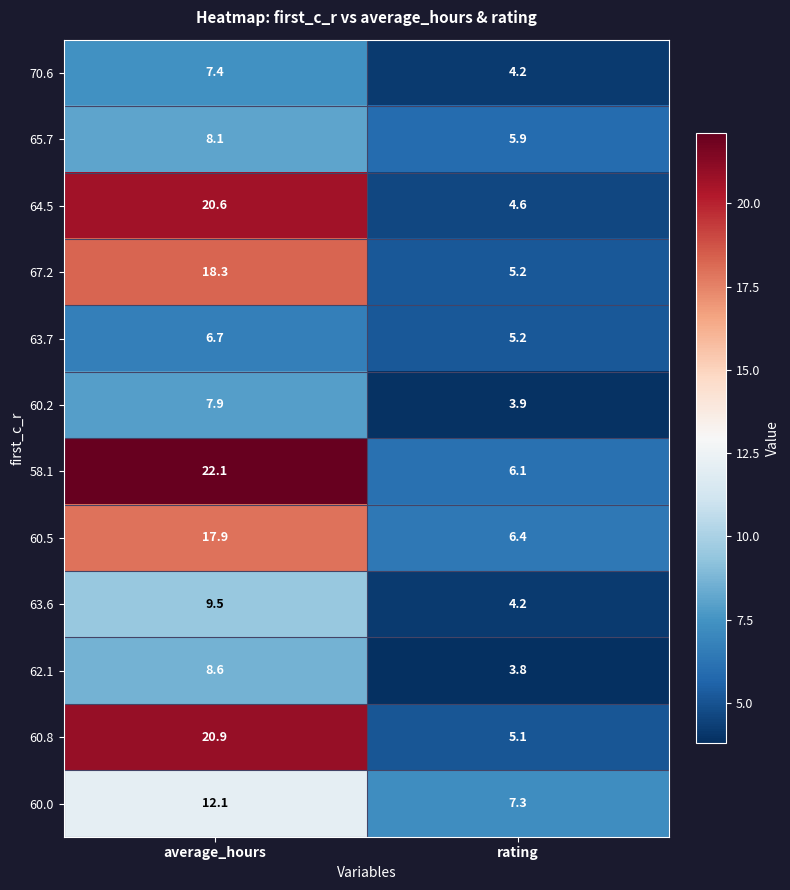

True or false: 67.2 has a value of 1.1 at rating.

False